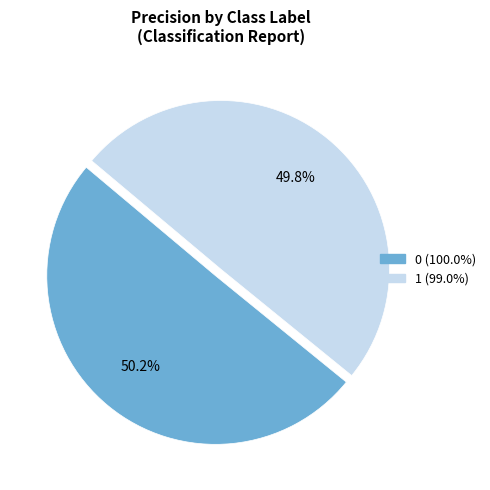

How many segments does this pie chart have?

2